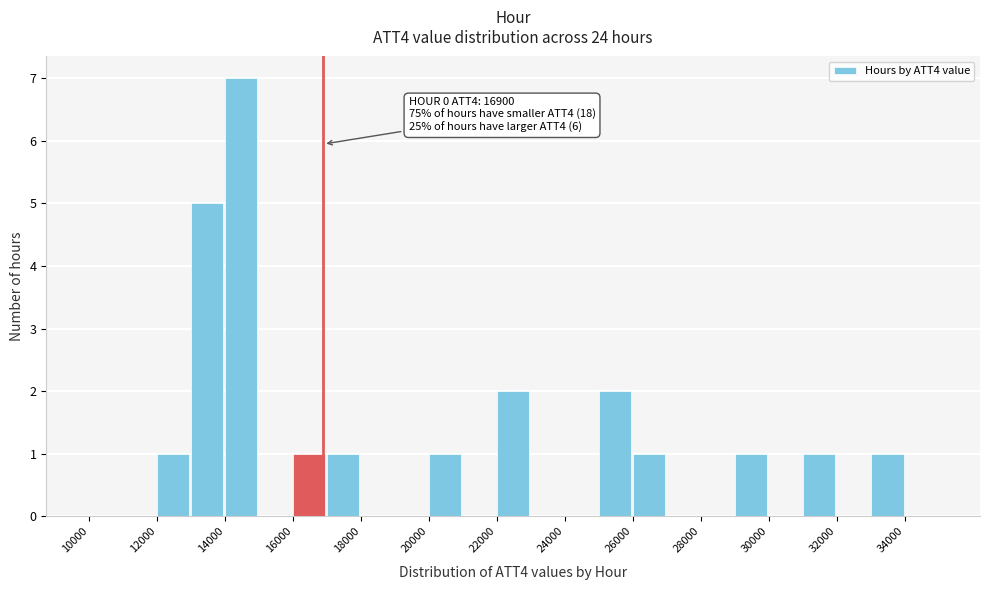

Which range on the x-axis has the tallest bar?

14000 to 15000